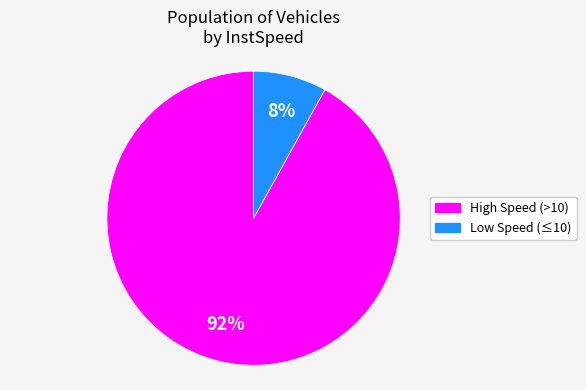

Is the sum of Low Speed (≤10) and High Speed (>10) greater than half?

Yes